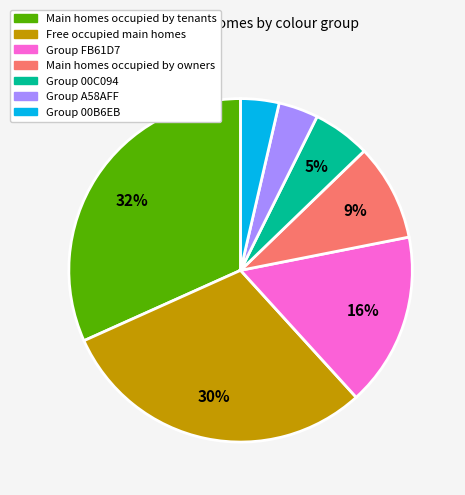

Does any single category account for the majority?

No